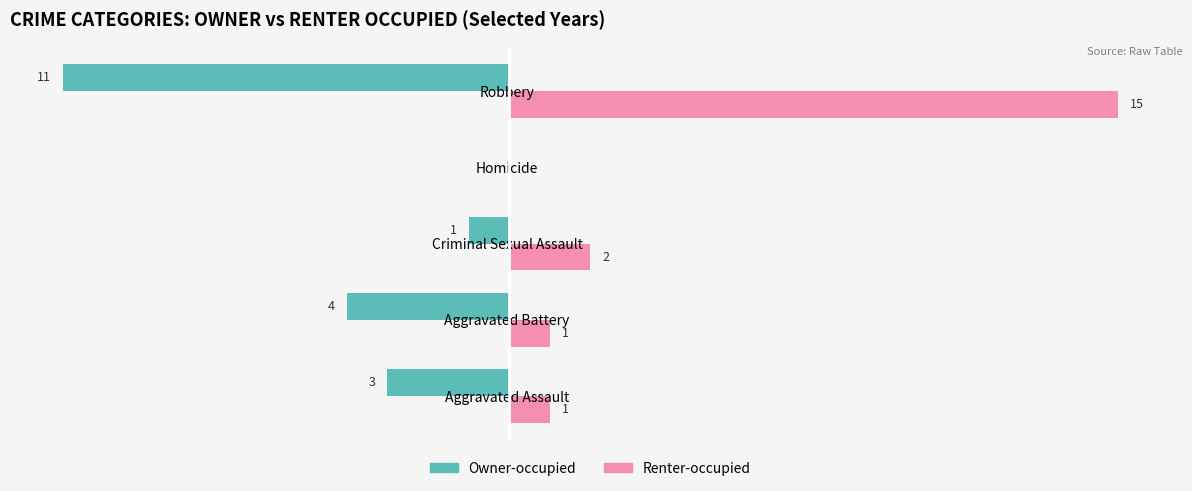

Which series has the largest total across all categories?

Renter-occupied